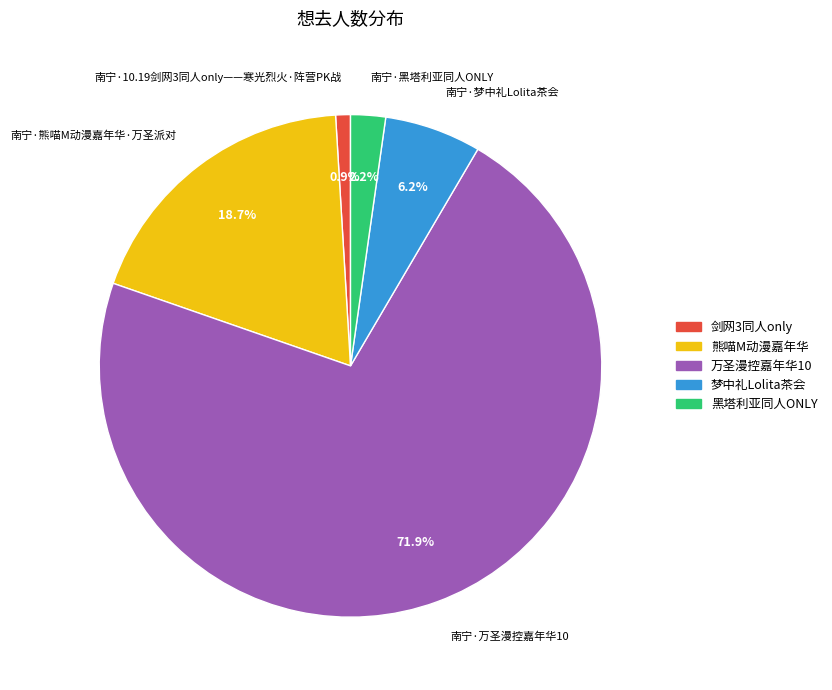

Approximately how many times larger is the value at 南宁·黑塔利亚同人ONLY compared to 南宁·10.19剑网3同人only——寒光烈火·阵营PK战?

2.4